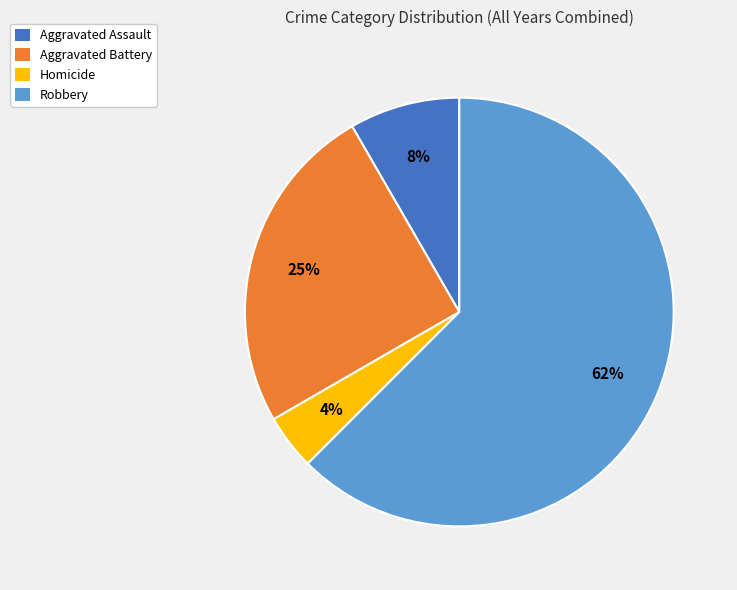

Which category has the smallest portion of the pie?

Homicide